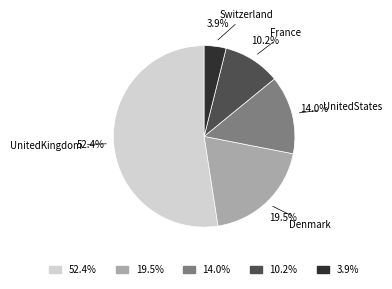

How many segments does this pie chart have?

5